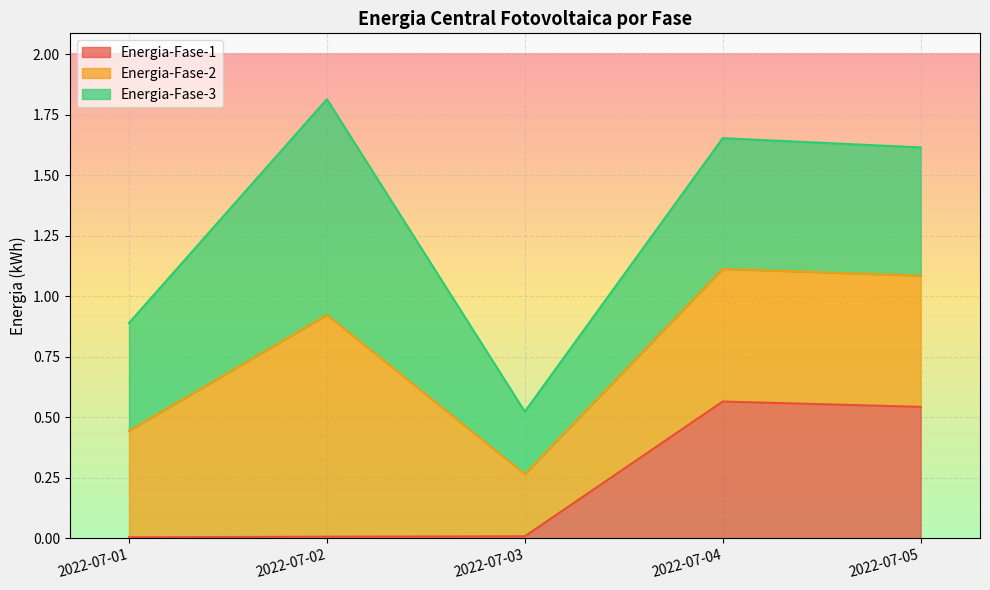

Count the Energia-Fase-2 values in the range 0 to 1.

5